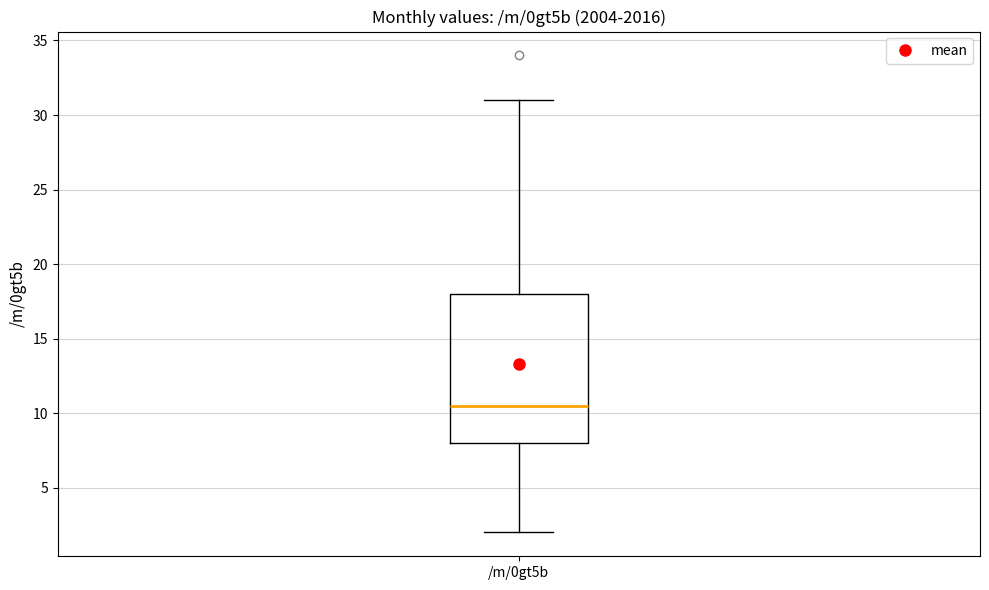

Where does the lower whisker of the box for /m/0gt5b end on the y-axis? The values are not printed on the chart, so give them approximately, as read against the axis.

2.0